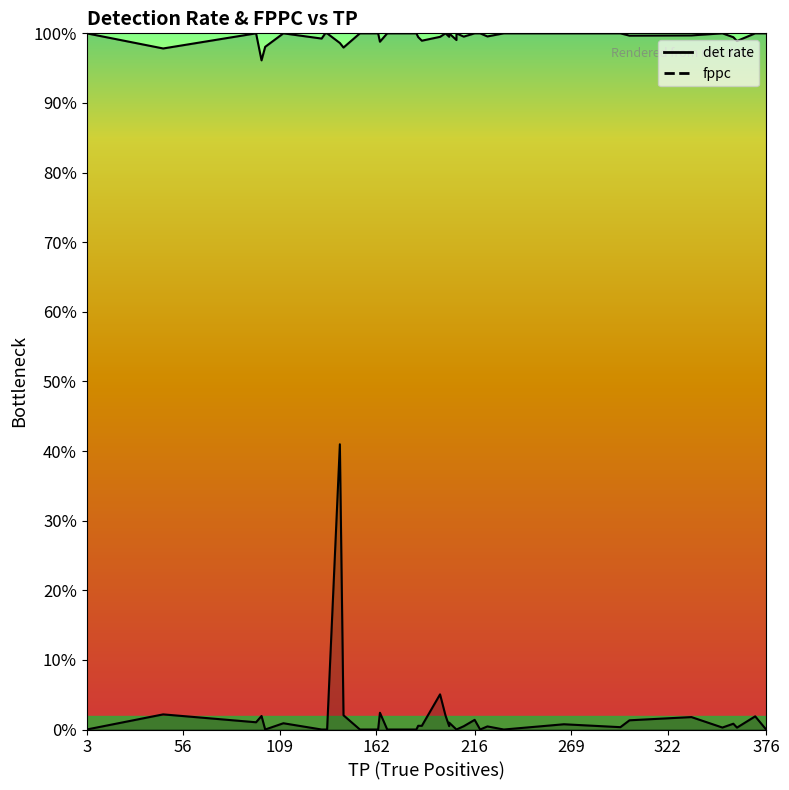

What are all the series names shown in the legend?

fppc, det rate